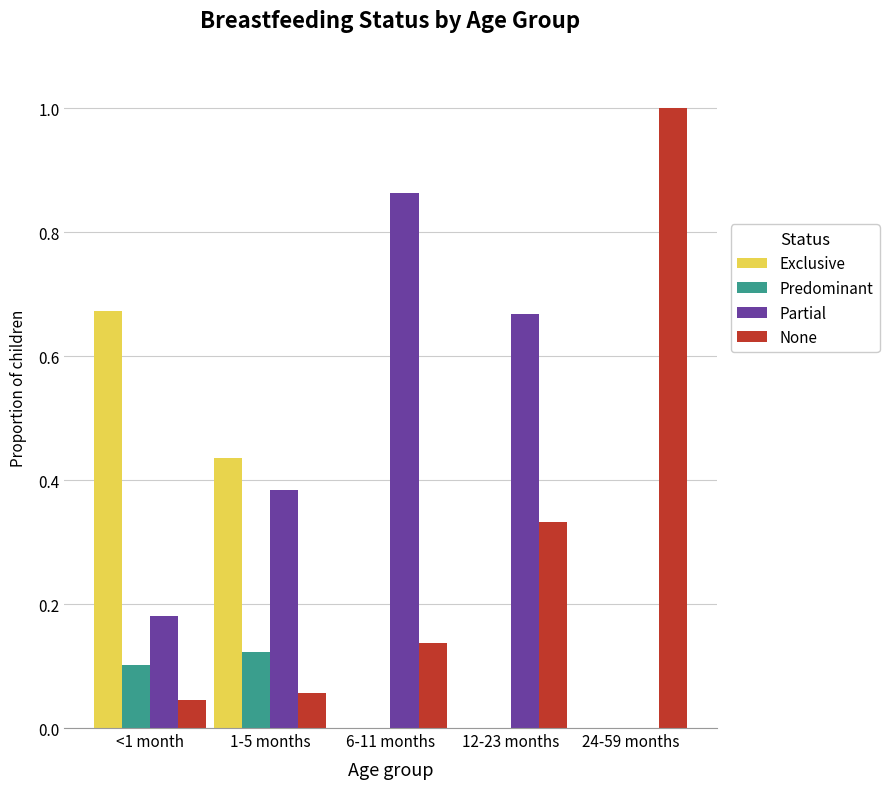

What is the sum of all Partial values?

2.1